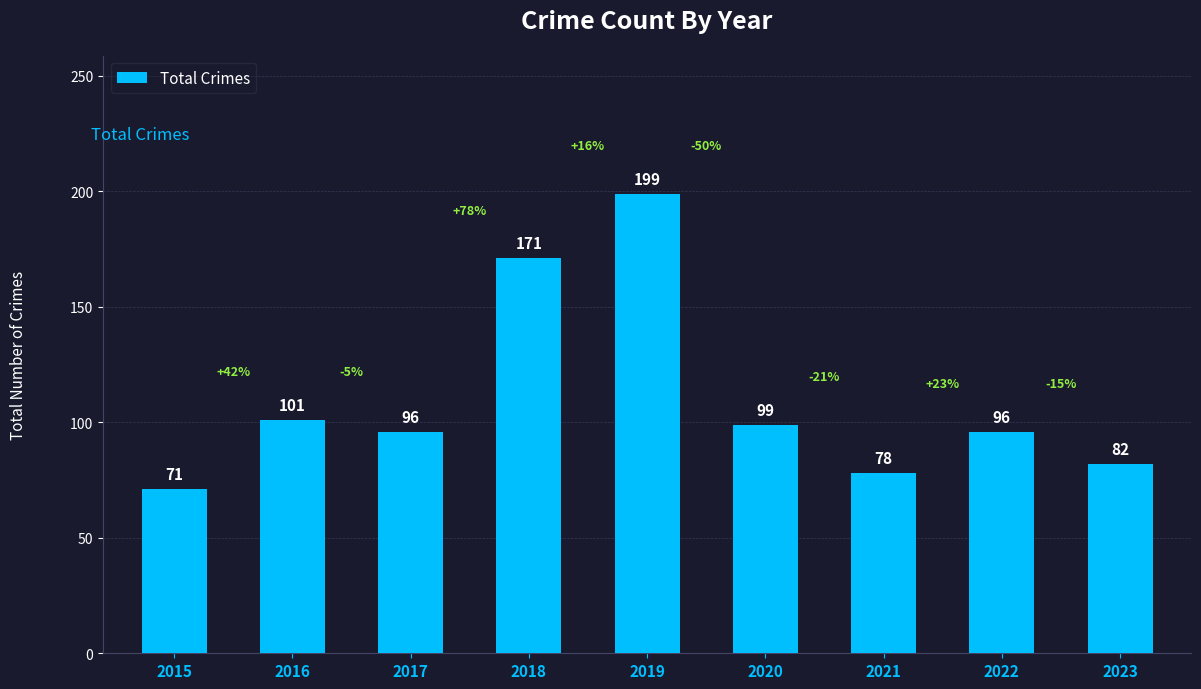

At which label is the value closest to 135?

2016